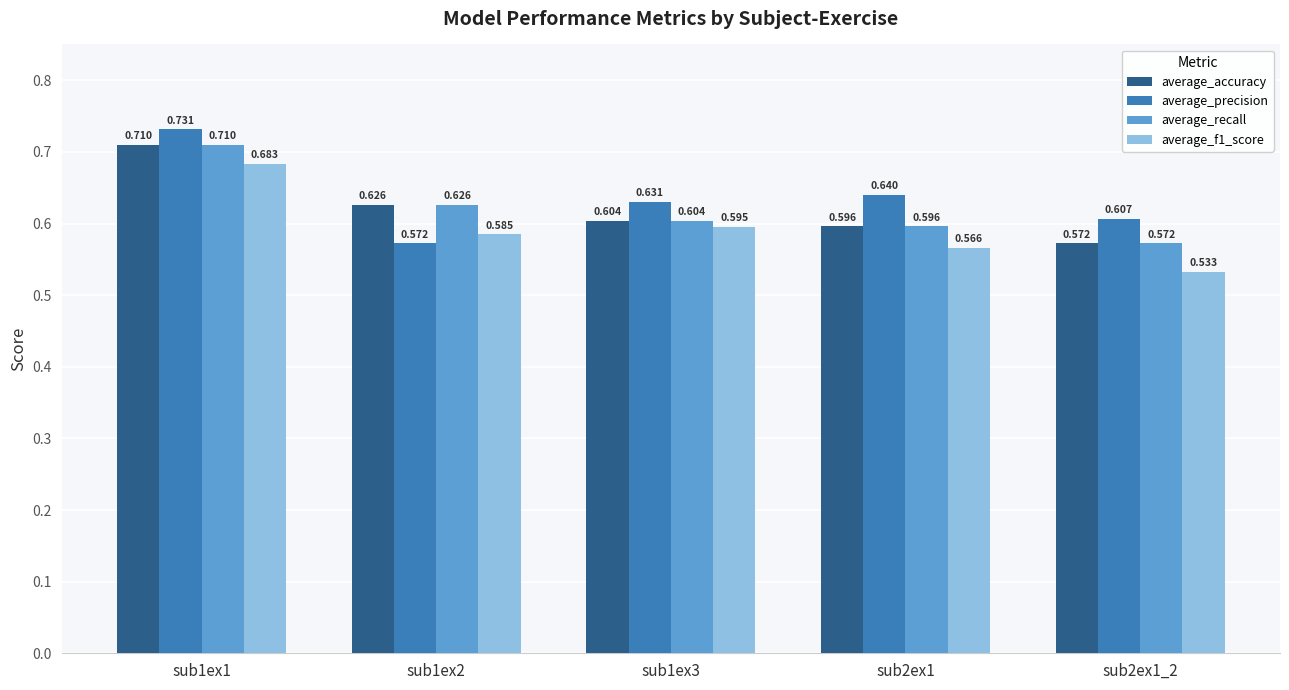

How many bars are there in total?

20